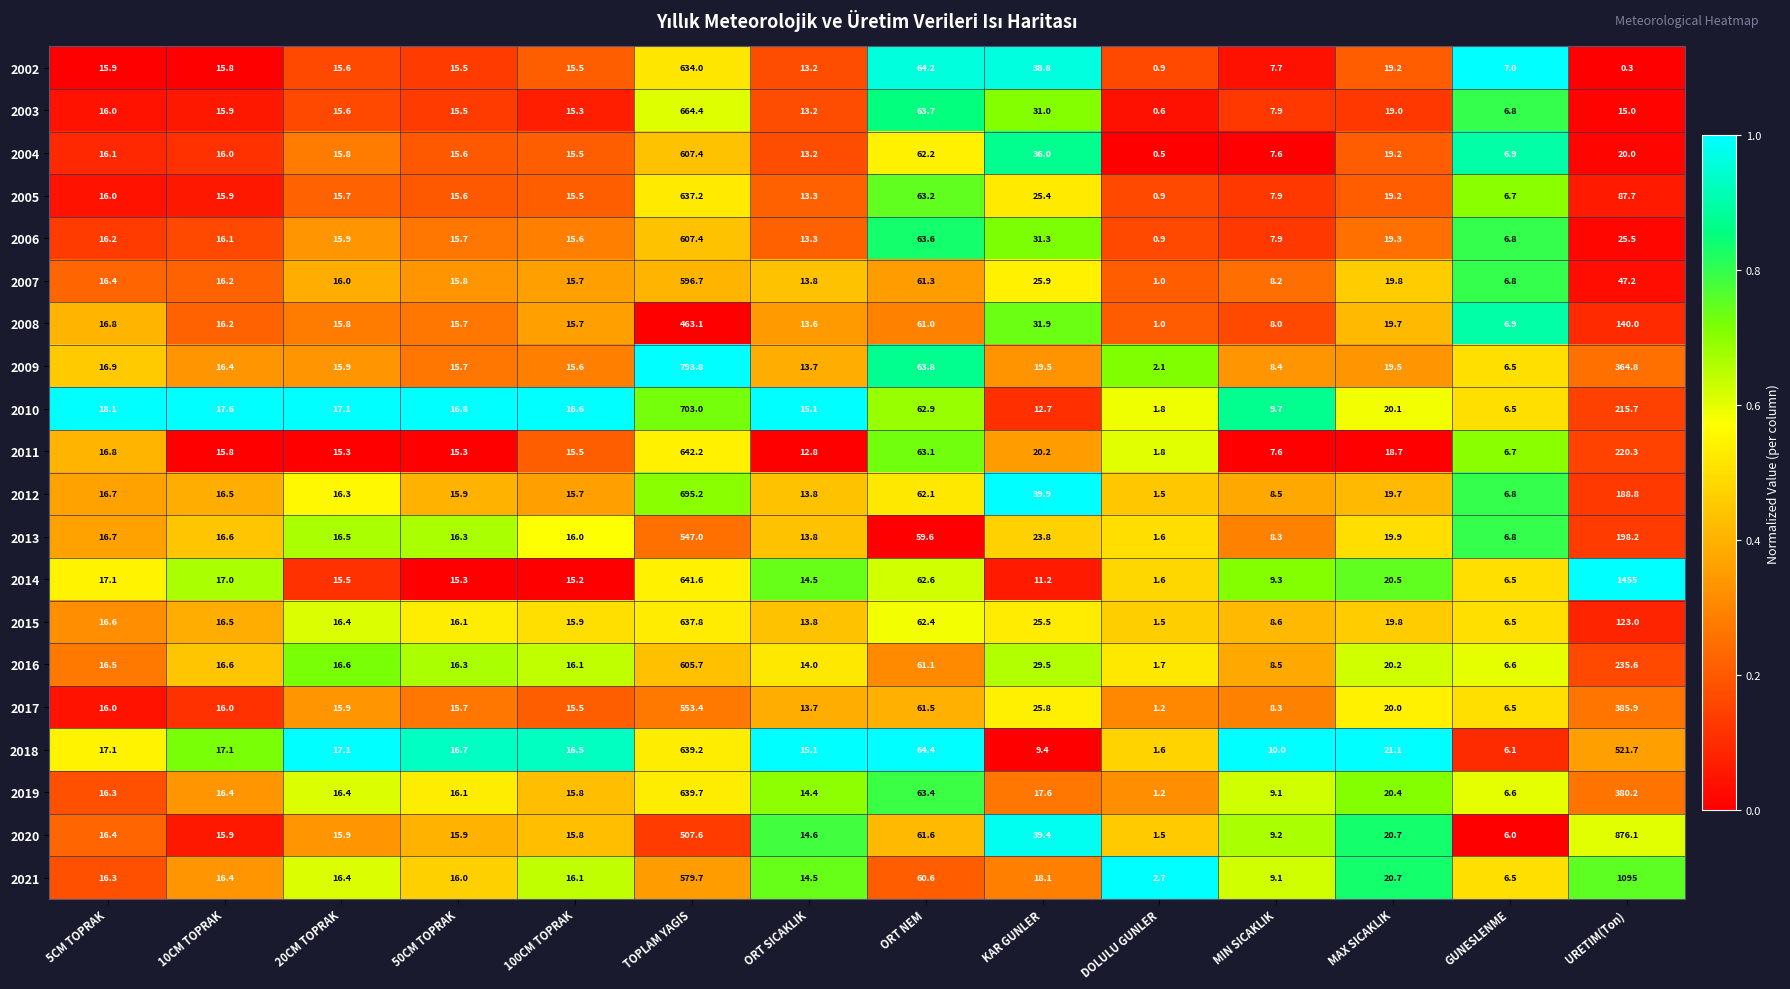

At how many categories does at least one series exceed 0?

14